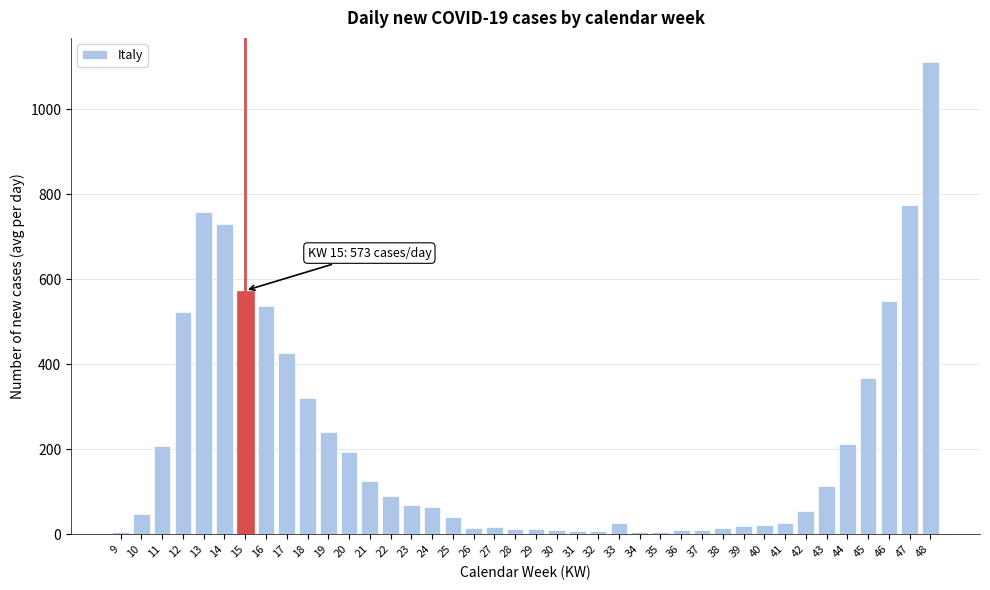

What is the greatest value displayed?

1111.9